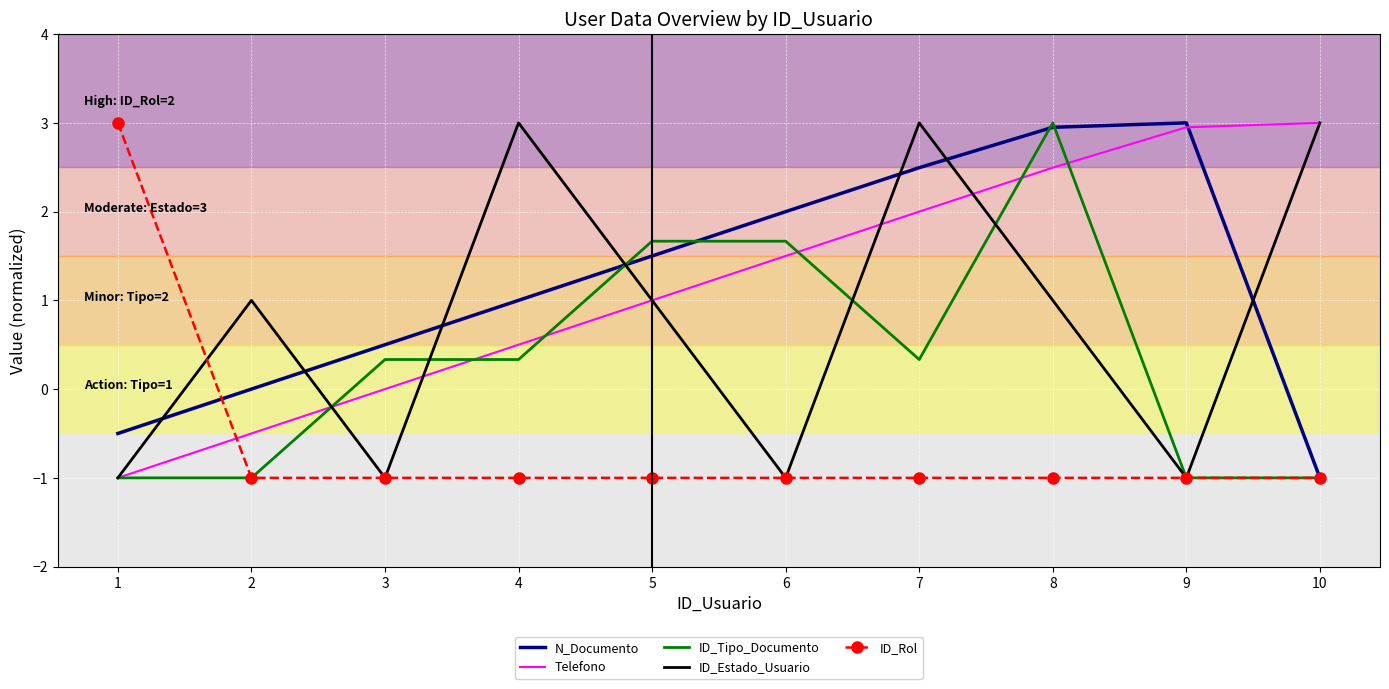

What is the sum of all N_Documento values?

11.9